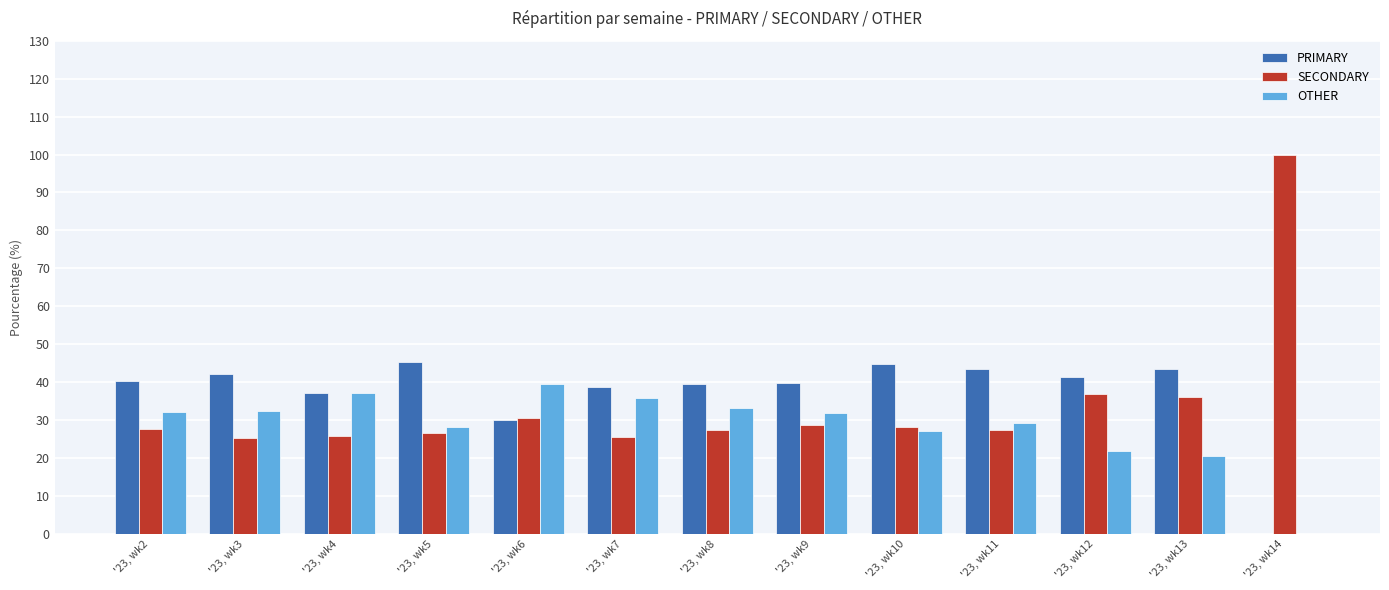

Is the value of SECONDARY at '23, wk9 greater than the value of PRIMARY at '23, wk14?

Yes